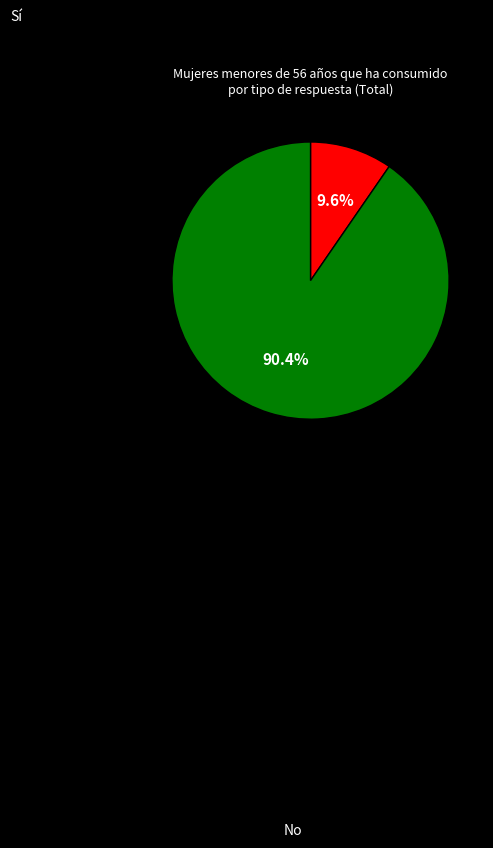

Is there a majority slice in this chart?

Yes